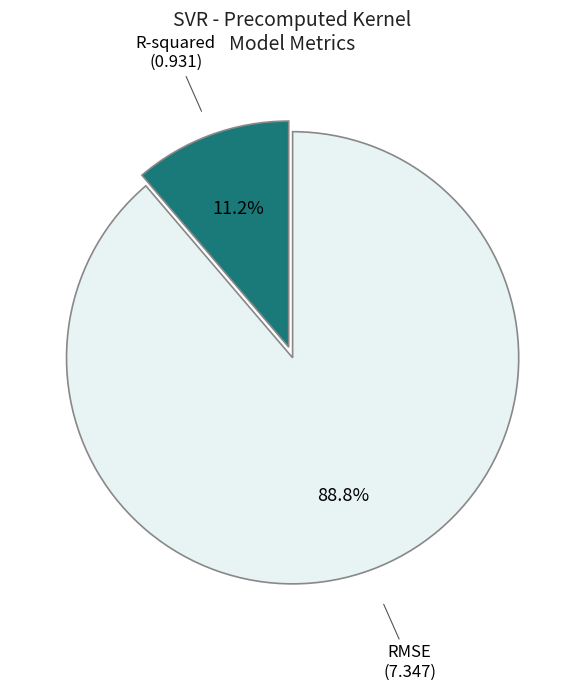

To the nearest percent, what is the difference between the R-squared and RMSE slice percentages?

78%